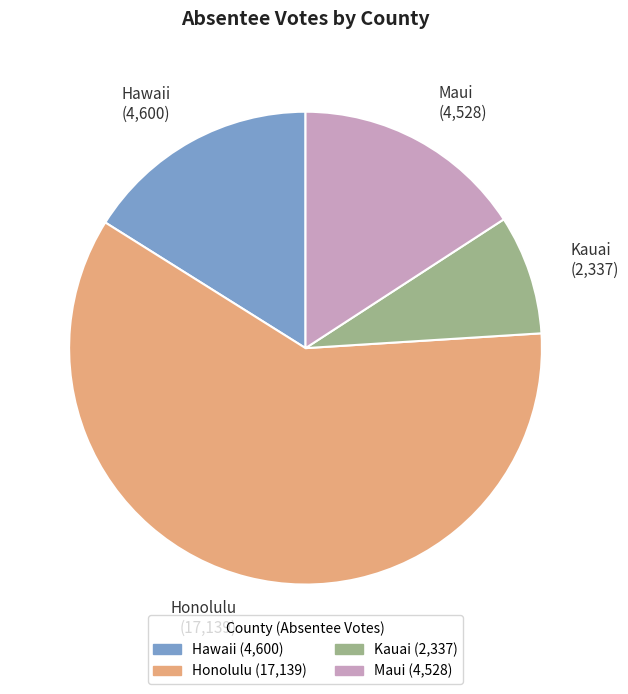

Is the sum of Kauai and Honolulu greater than half?

Yes